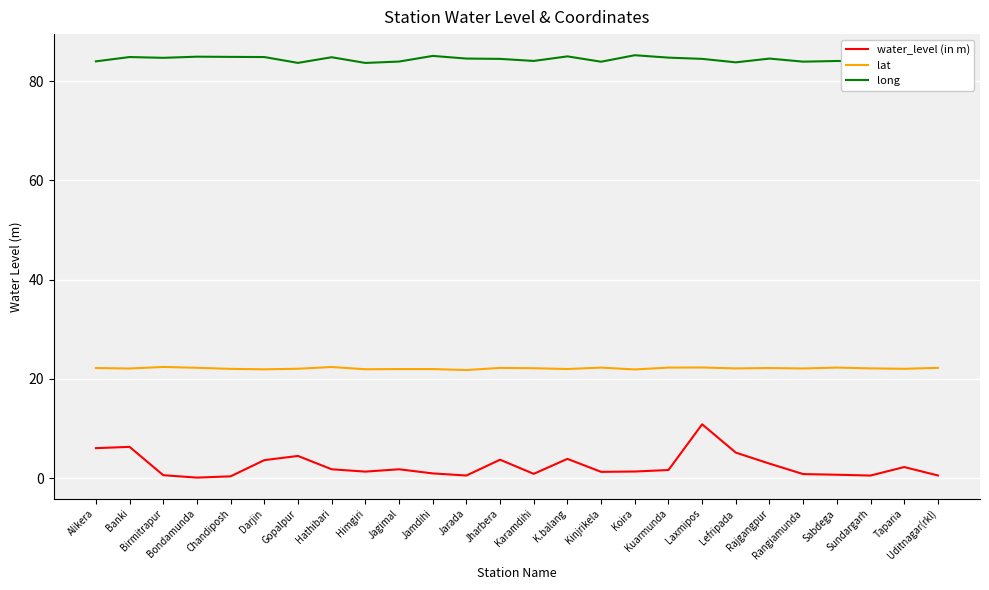

True or false: water_level (in m) has a value of 3.0 at Taparia.

False